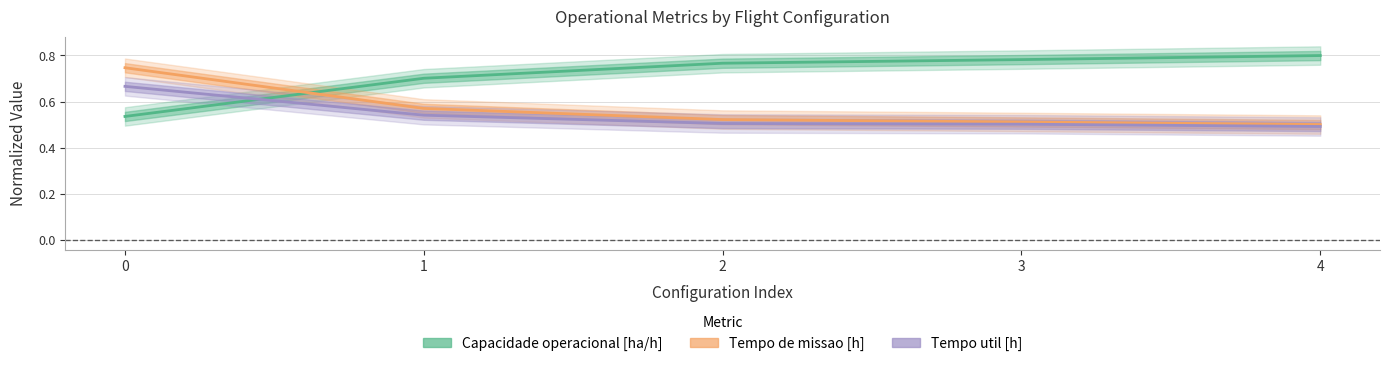

True or false: Tempo util [h] has a value of 1.1 at 0.

False